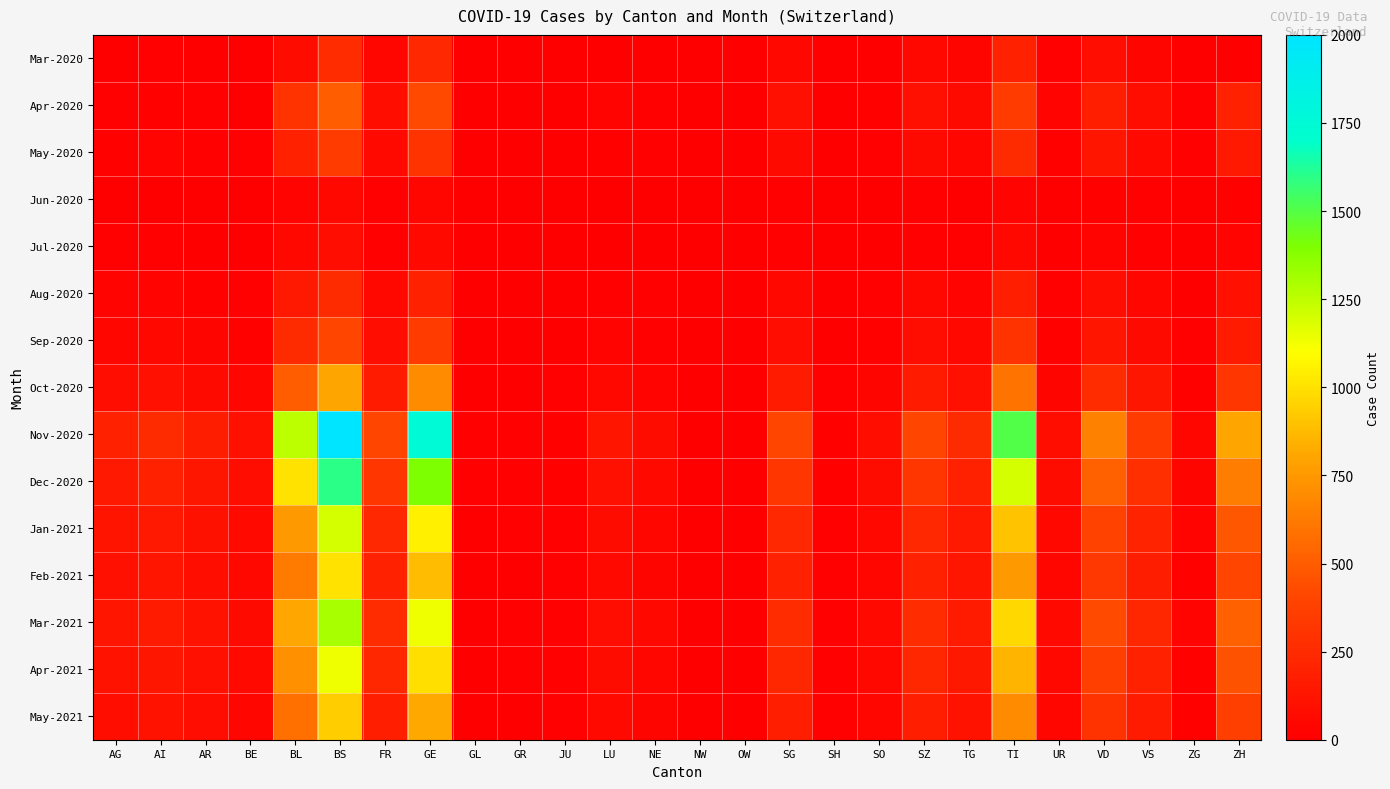

Which category has the highest value across all series?

BS